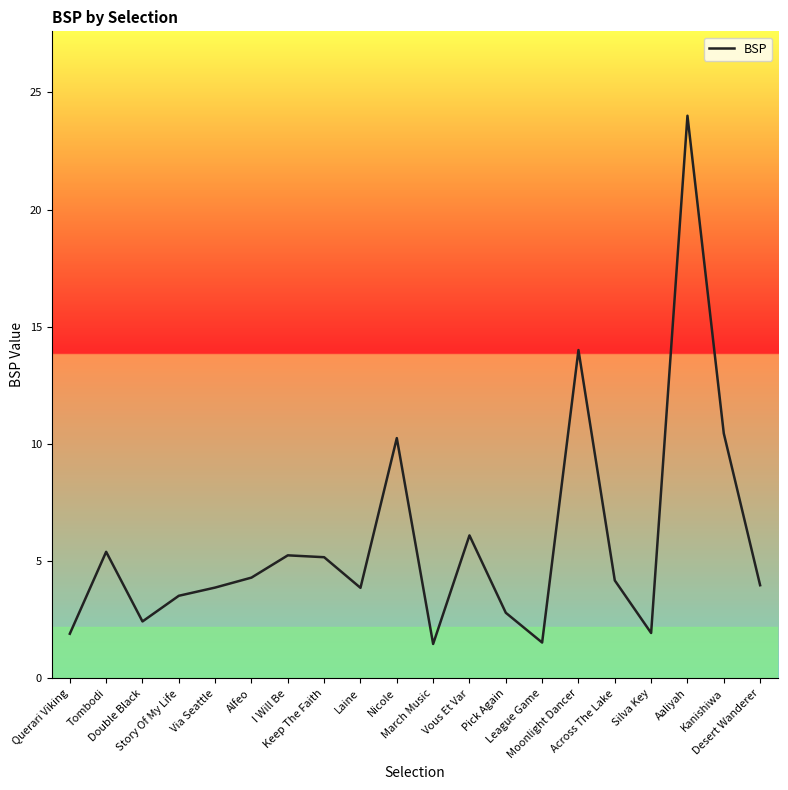

Does the chart have visible grid lines?

No